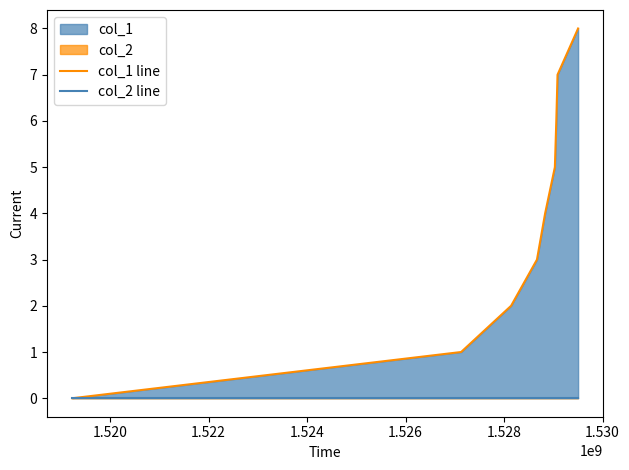

Does the chart display data point markers on the line(s)?

No